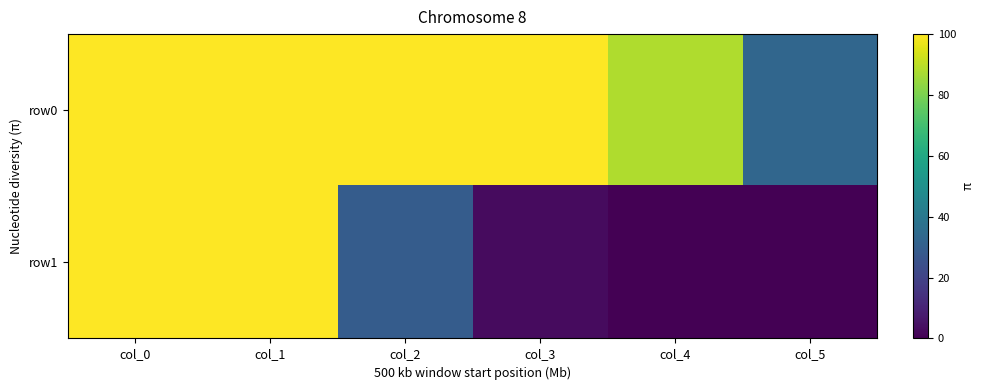

Reading left to right, transcribe all the data shown in this chart.

row0: col_0=100	col_1=100	col_2=100	col_3=100	col_4=88	col_5=33
row1: col_0=100	col_1=100	col_2=29	col_3=3	col_4=0	col_5=0